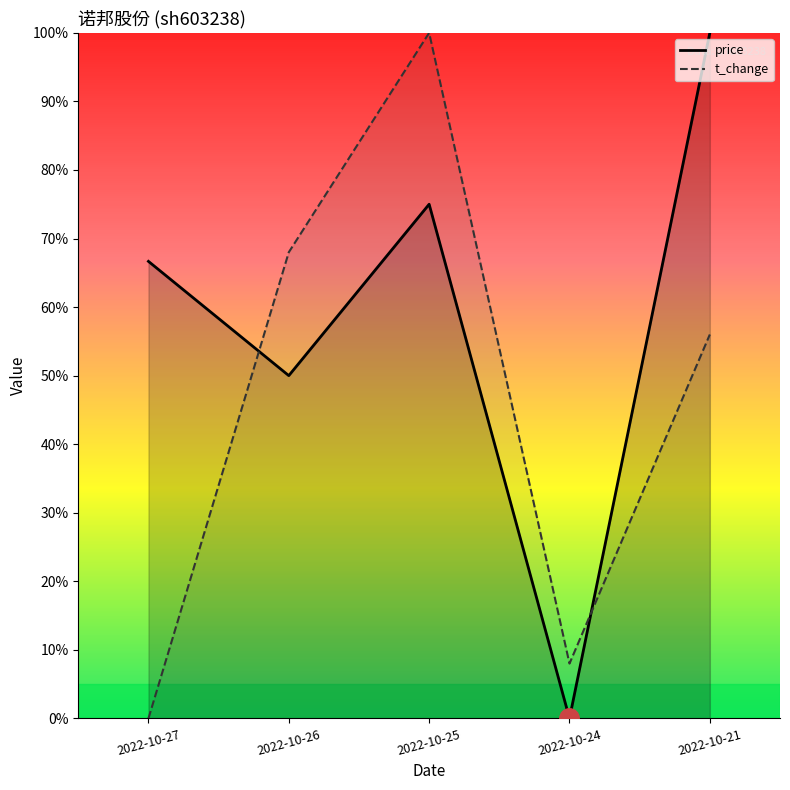

What is the maximum value for t_change?

1.0